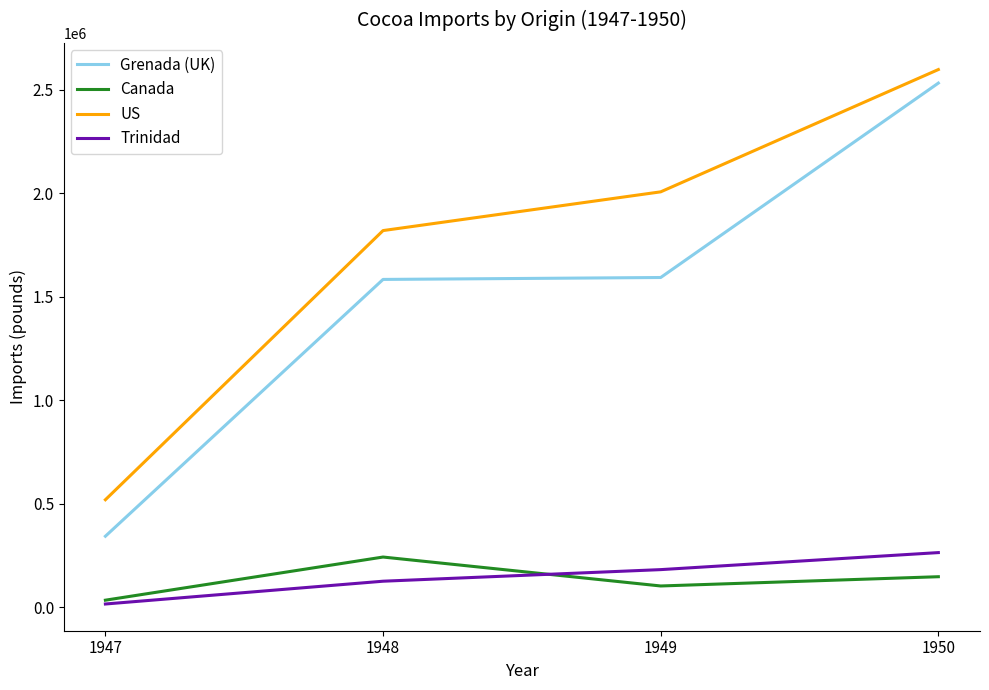

At which category is the sum across all series the highest?

1950